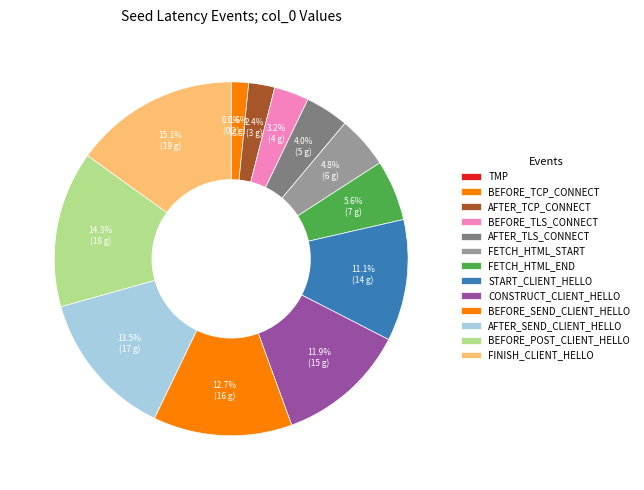

How many segments does this pie chart have?

13